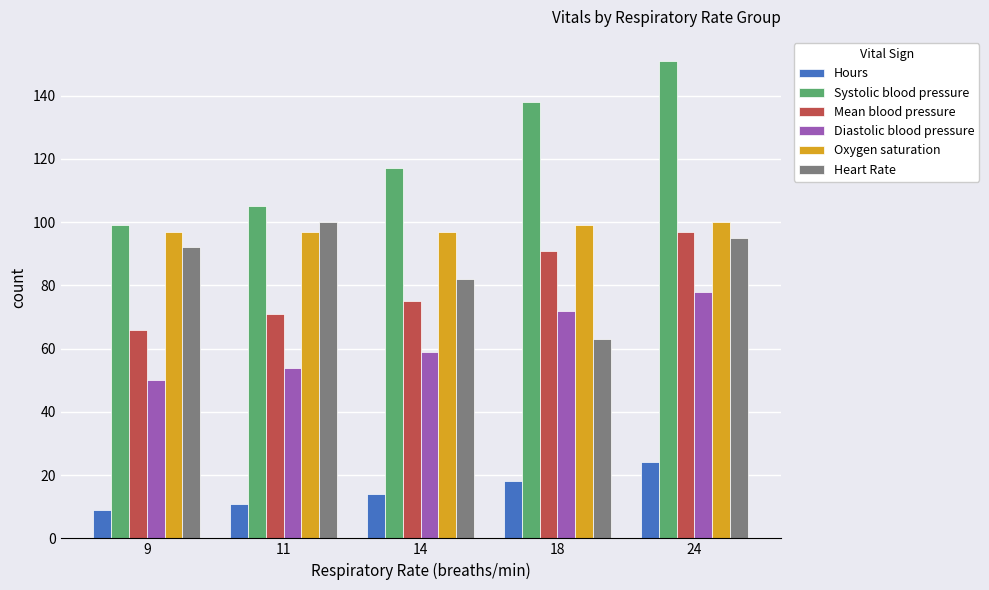

Count the Diastolic blood pressure values in the range 54 to 72.

3